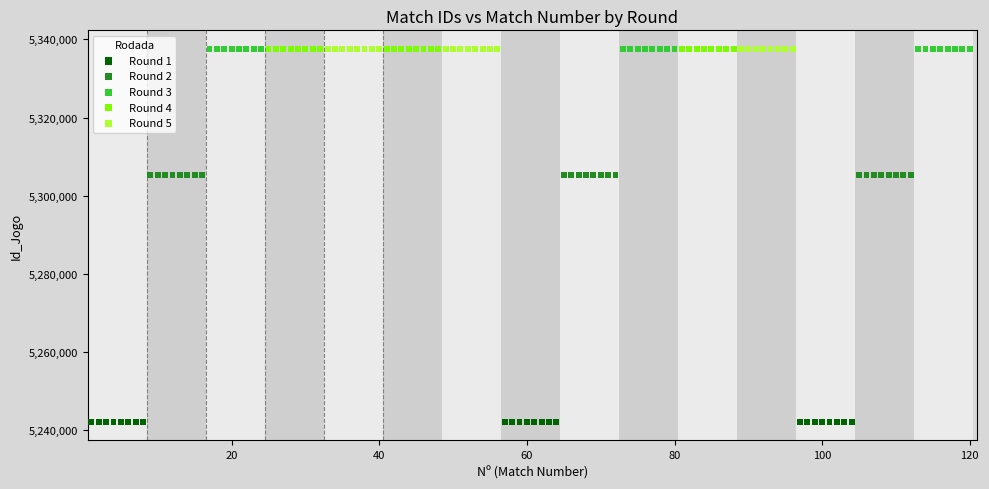

Which series contains the lowest Y value?

Round 1